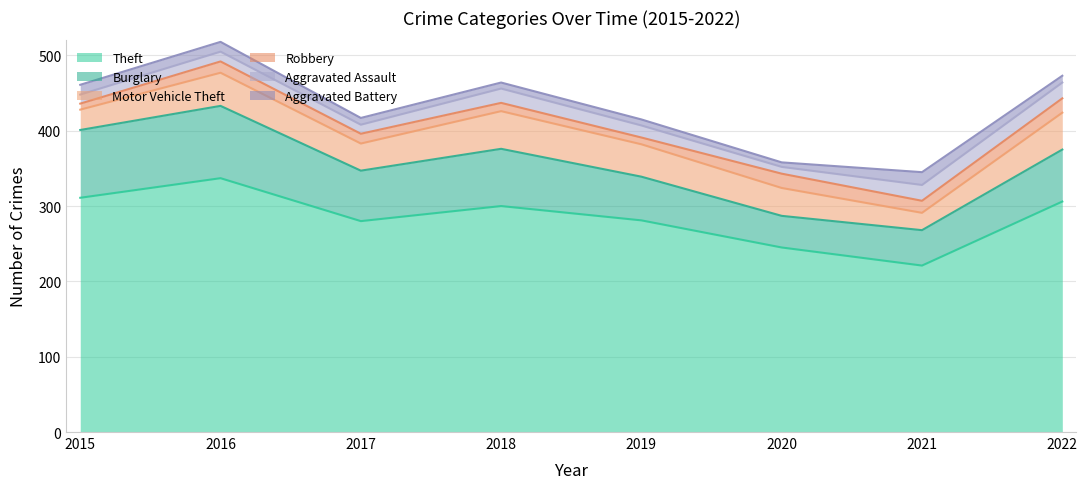

True or false: Aggravated Assault and Robbery intersect in this chart.

True